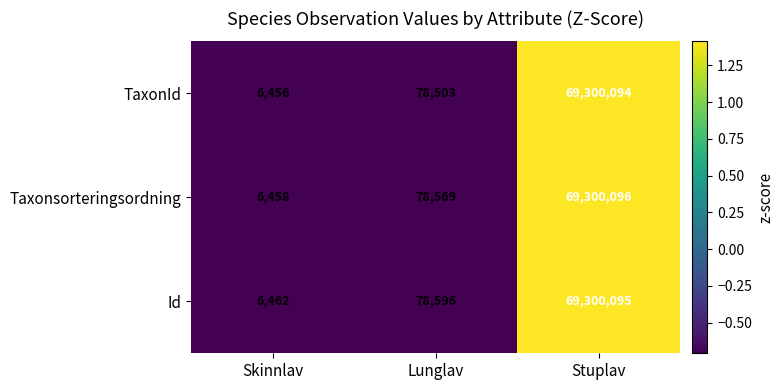

Rank the series by their average value, from highest to lowest.

Id, Taxonsorteringsordning, TaxonId